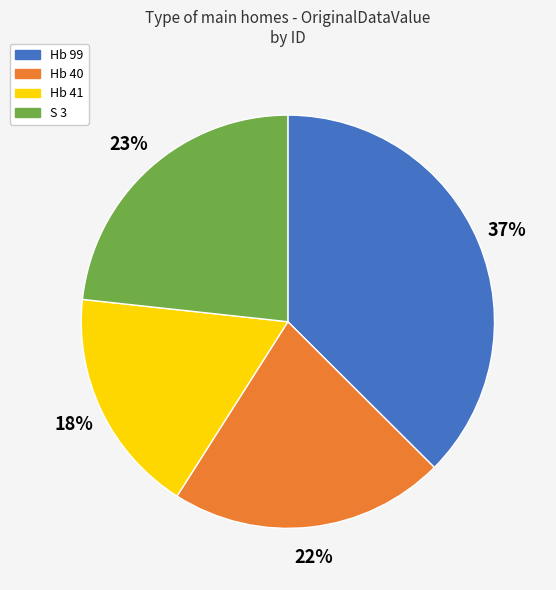

Which has a higher value, Hb 41 or Hb 99?

Hb 99